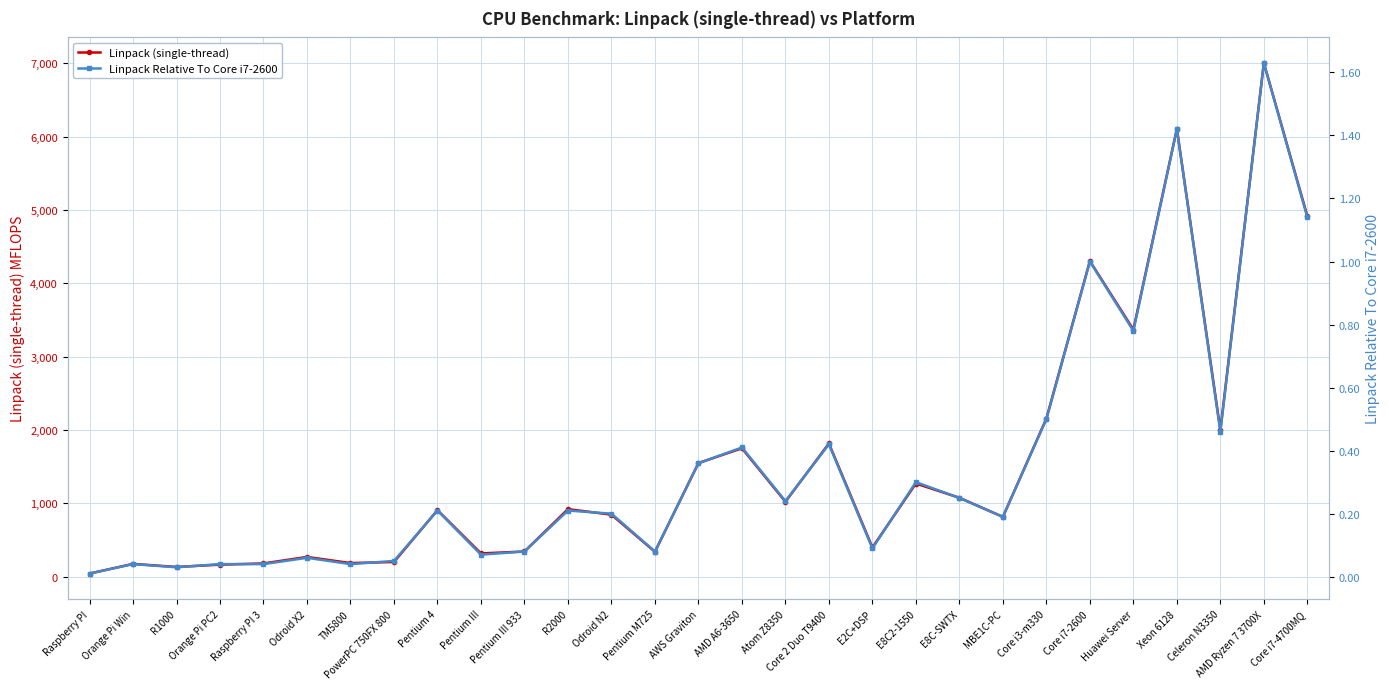

How many lines are shown in the chart?

2